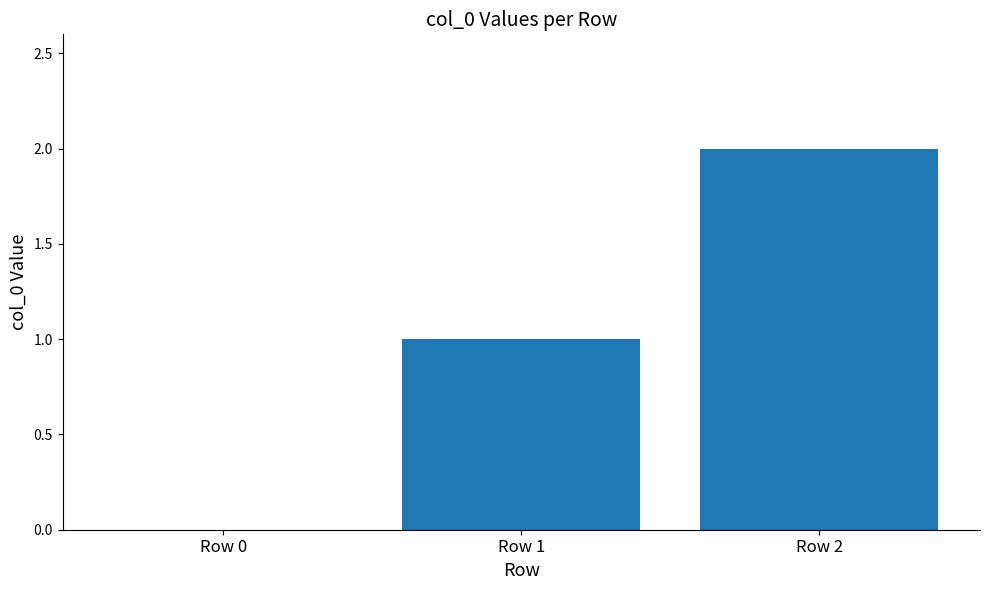

Is it true that the value at Row 1 is 1?

True